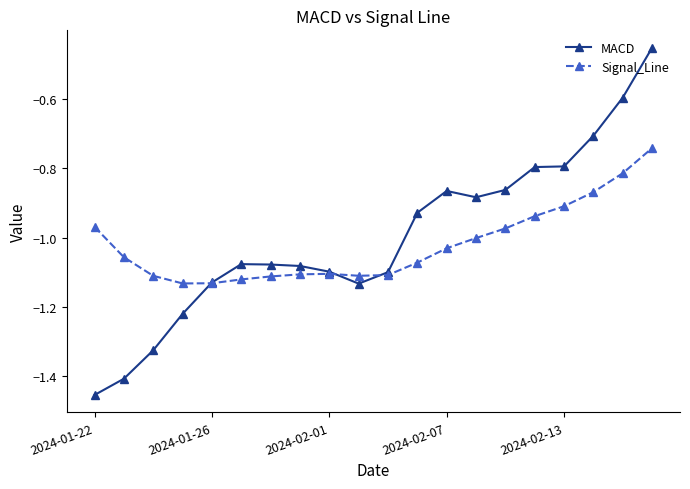

Rank the series by their maximum value, from highest to lowest.

MACD, Signal_Line